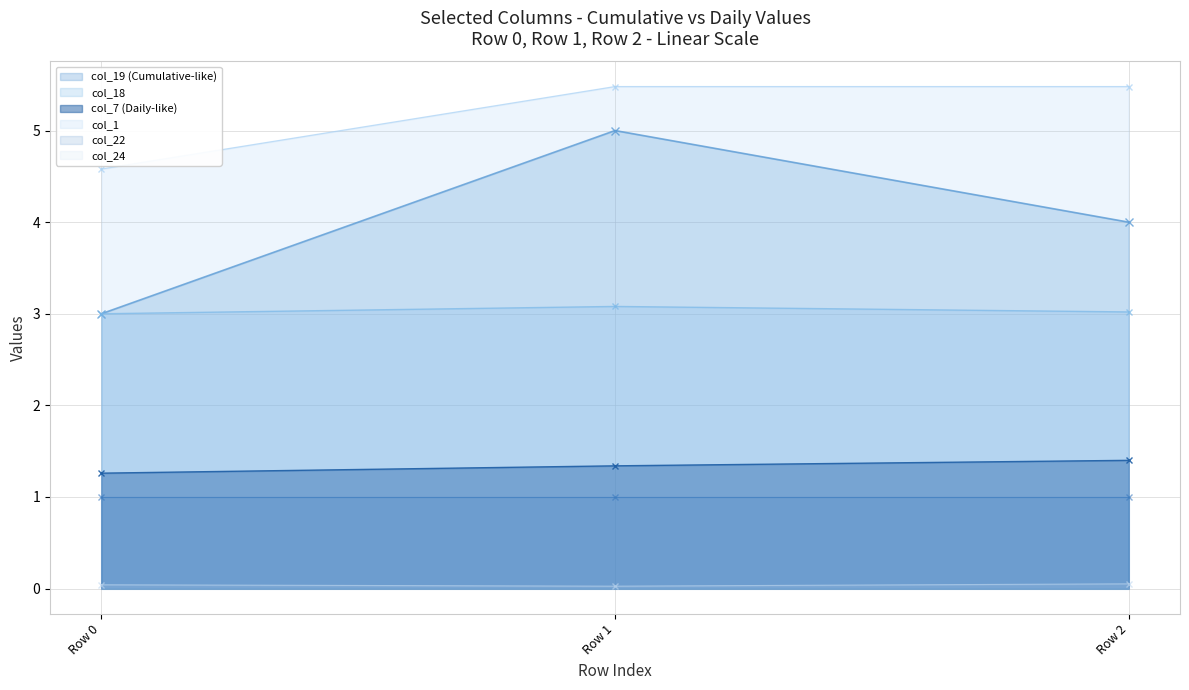

What is the highest value of the col_1 series?

5.5